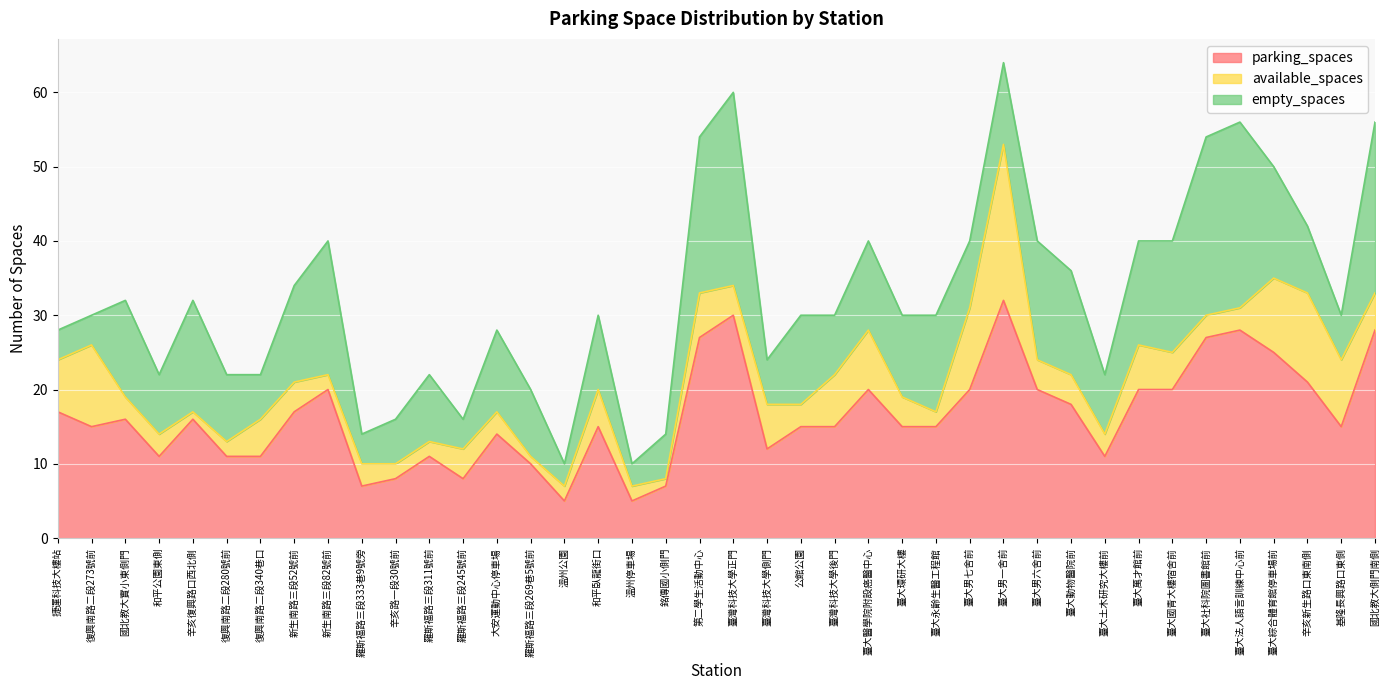

What is the difference between the highest and lowest values at 辛亥路一段30號前?

6